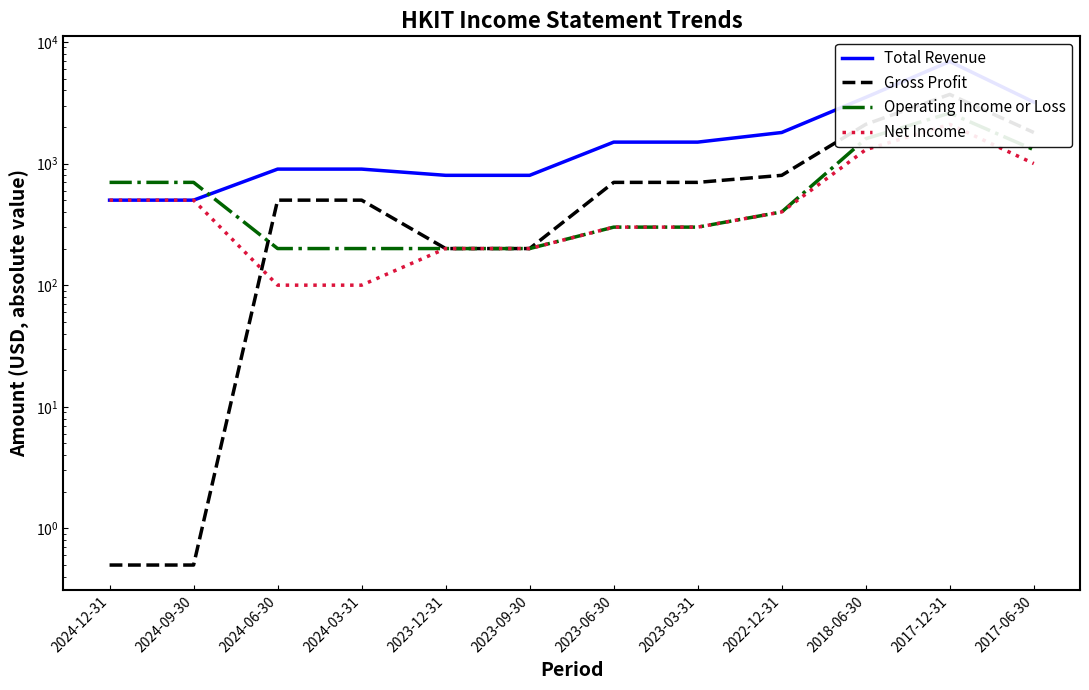

True or false: Gross Profit has more than 1 points higher than both neighbors.

False